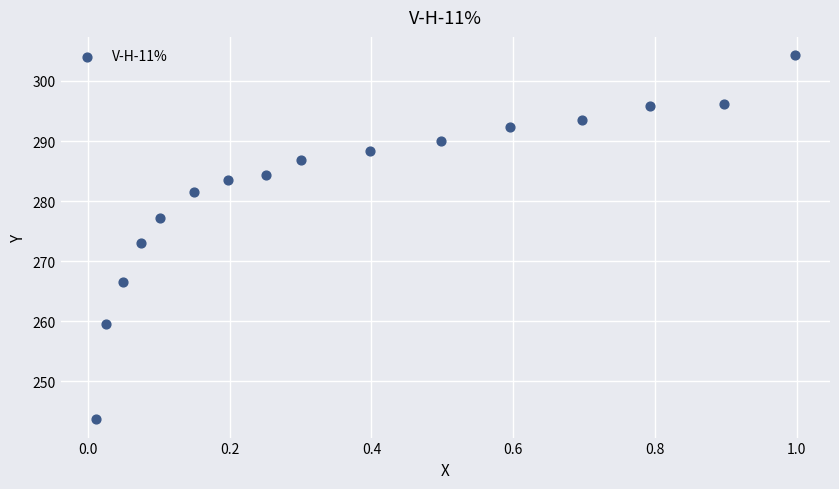

What is the range of Y values (max minus min)?

60.7